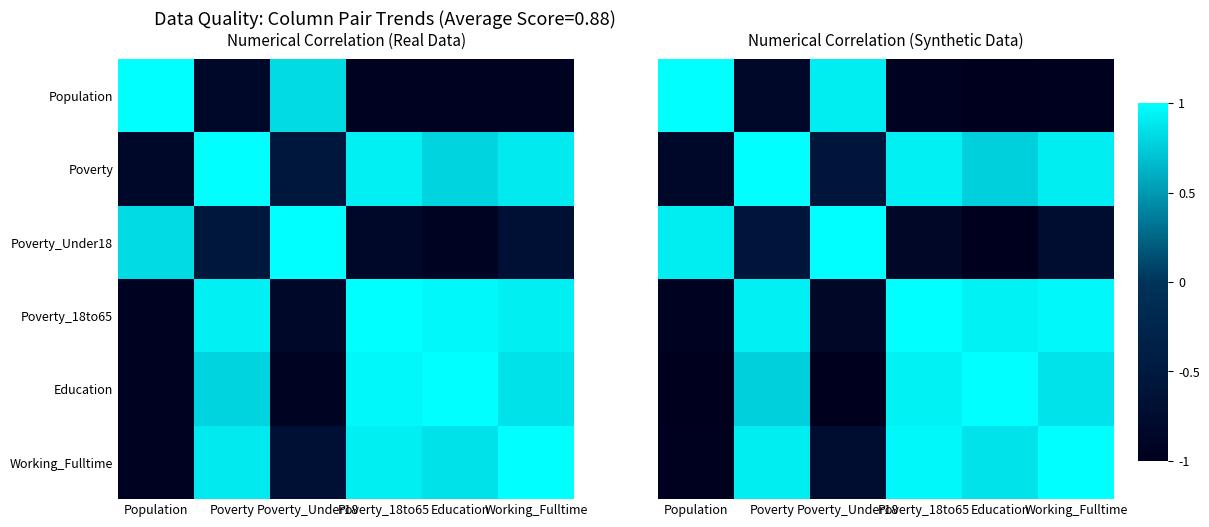

The value of Poverty_18to65 at Education is 1.5. True or false?

False